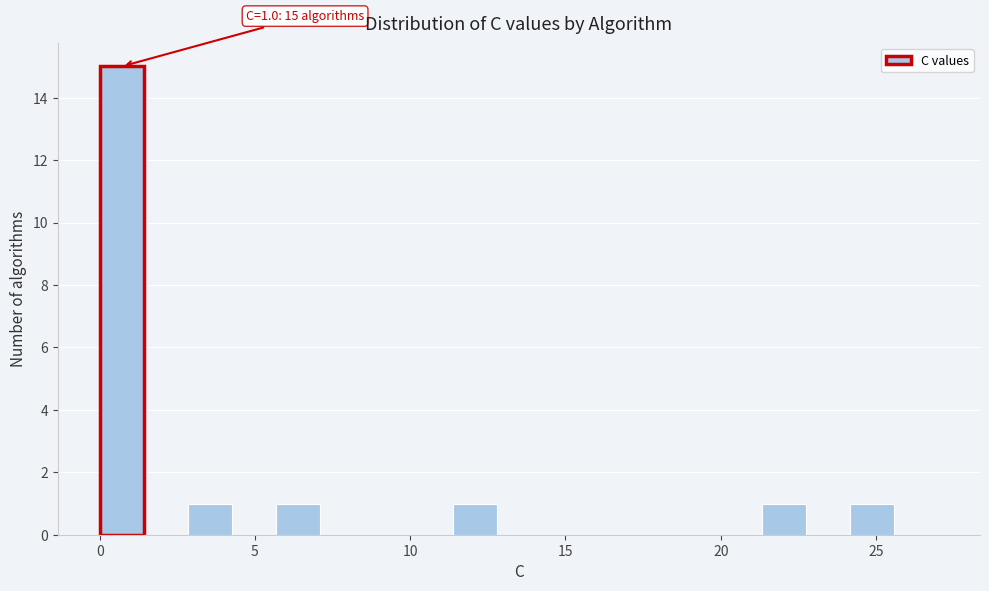

Read against the x-axis, roughly where is the centre of the tallest bar?

0.5